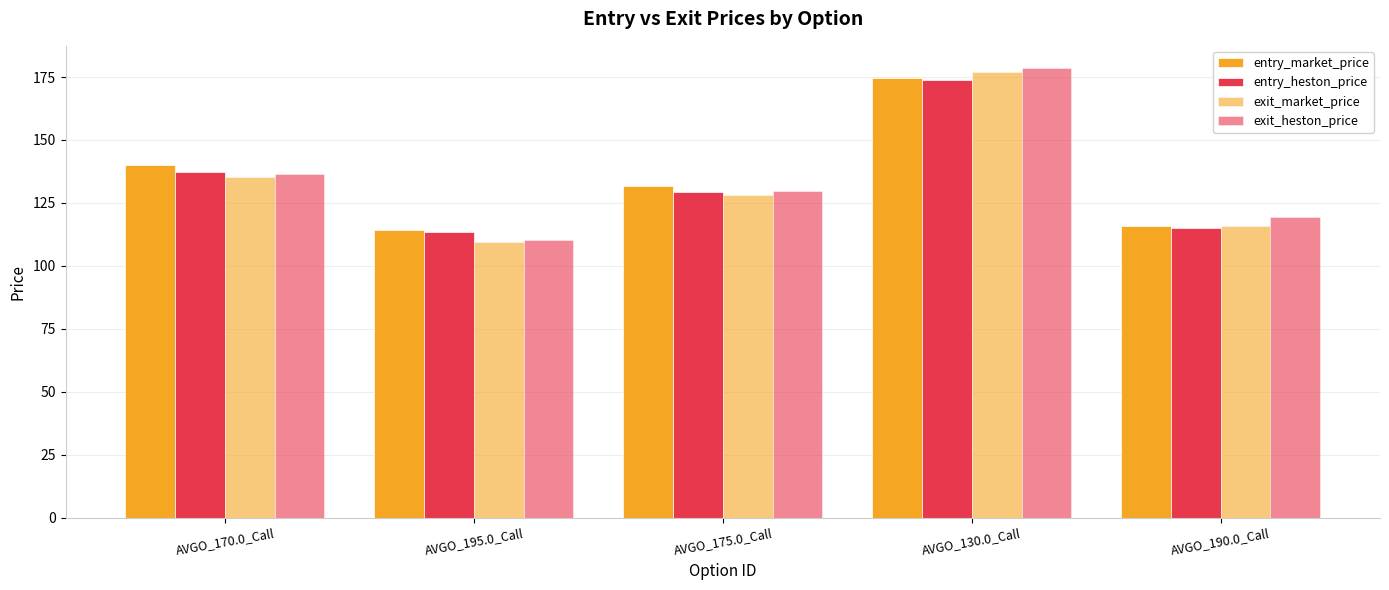

How many bars are there in total?

20